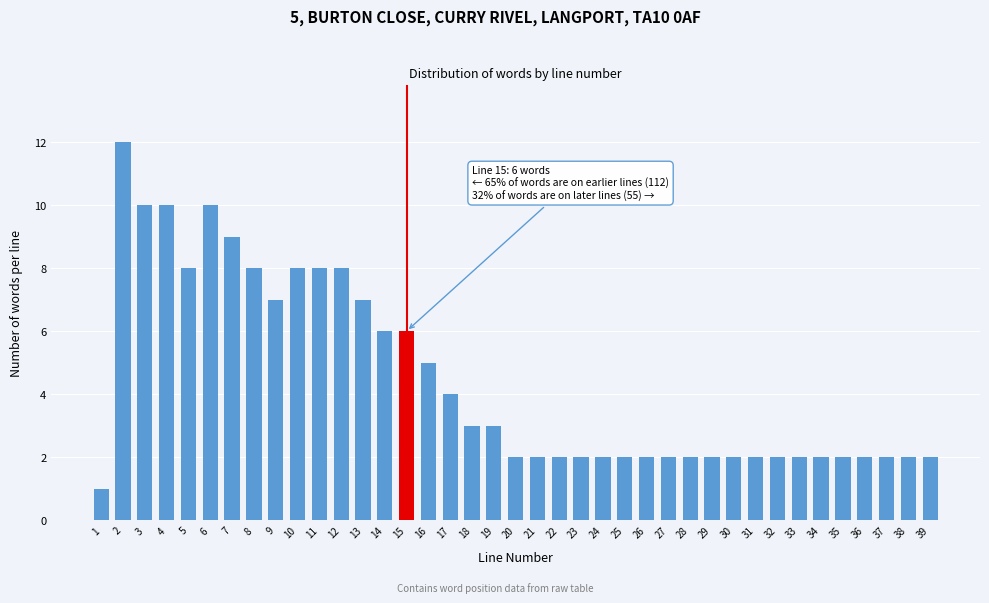

What is the ratio of the value at 10 to the value at 22?

4.0